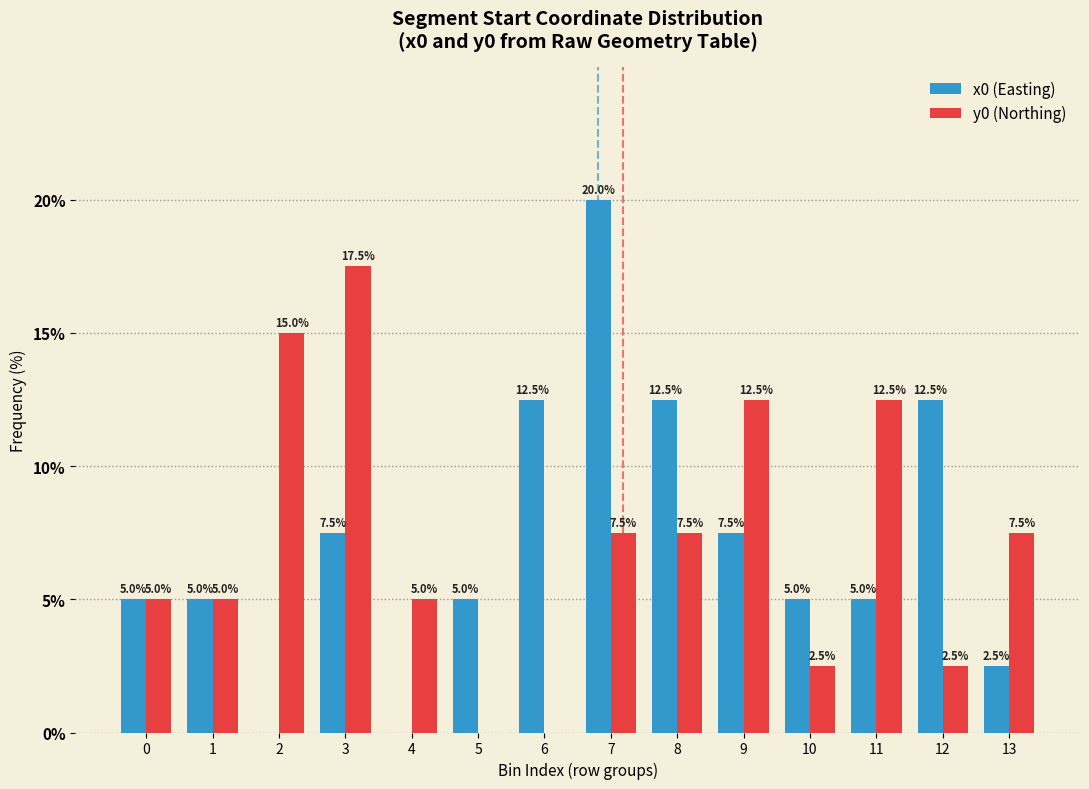

Reading right to left, list all the values displayed in this chart.

x0 (Easting): 13=2.5	12=12.5	11=5.0	10=5.0	9=7.5	8=12.5	7=20.0	6=12.5	5=5.0	4=0.0	3=7.5	2=0.0	1=5.0	0=5.0
y0 (Northing): 13=7.5	12=2.5	11=12.5	10=2.5	9=12.5	8=7.5	7=7.5	6=0.0	5=0.0	4=5.0	3=17.5	2=15.0	1=5.0	0=5.0